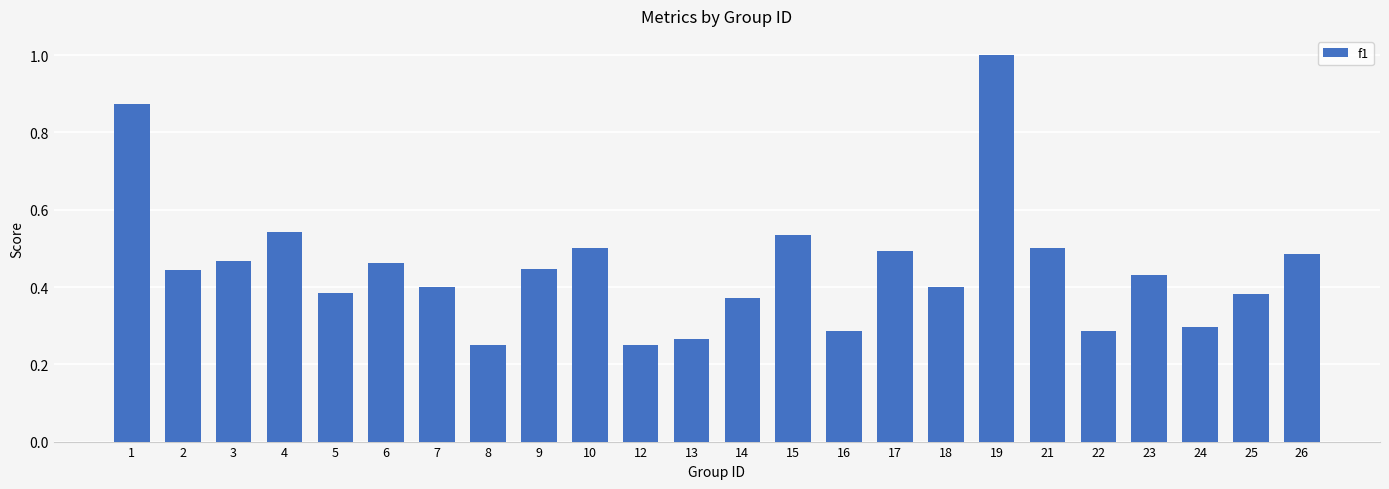

What is the change in value from 12 to 18?

+0.2